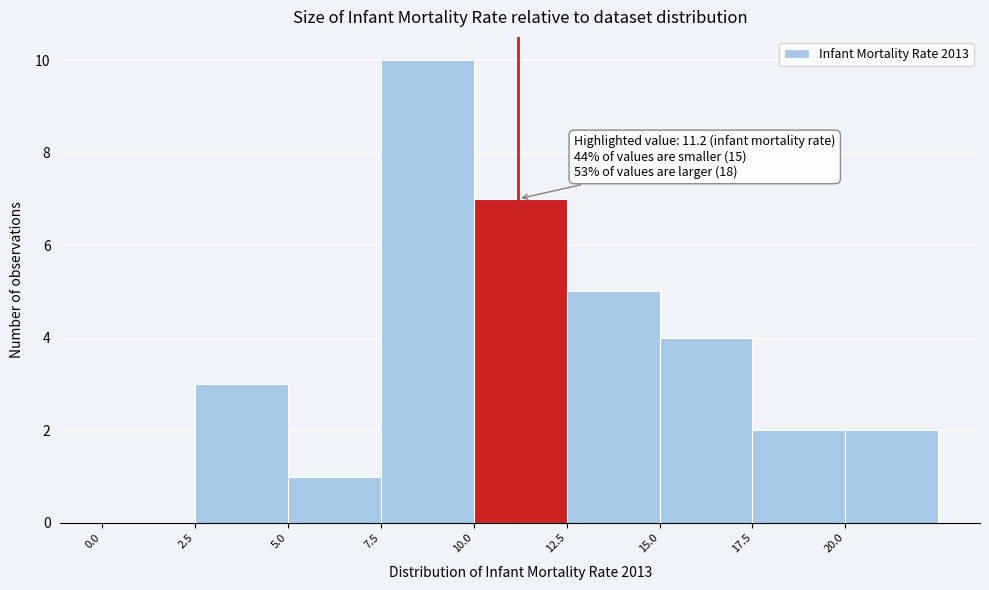

Over which range of the x-axis is the bar tallest?

7.5 to 10.0